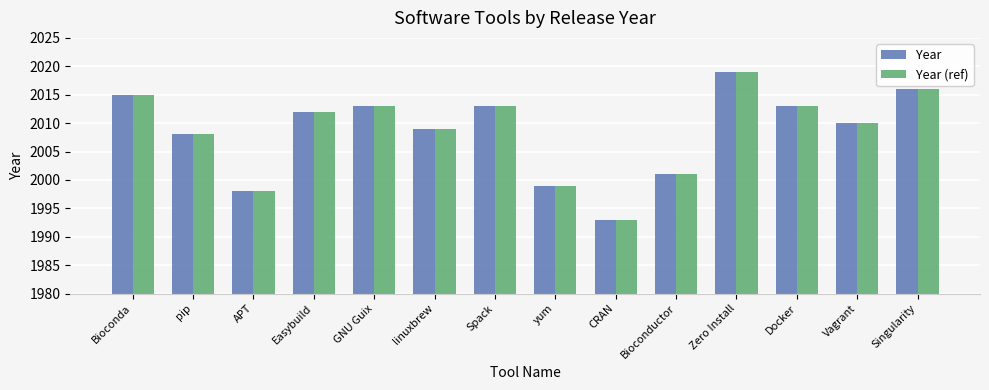

Is it true that Year equals 1993 at CRAN?

True